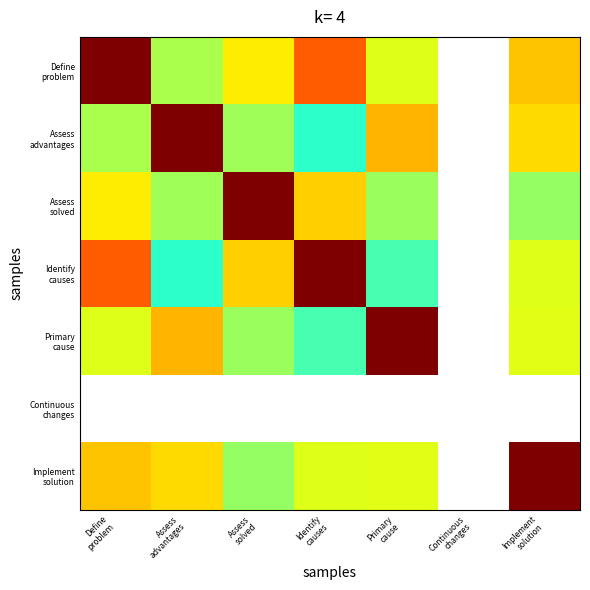

Rank the categories by Primary cause value from lowest to highest.

Identify causes, Assess solved, Define problem, Implement solution, Assess advantages, Primary cause, Continuous changes